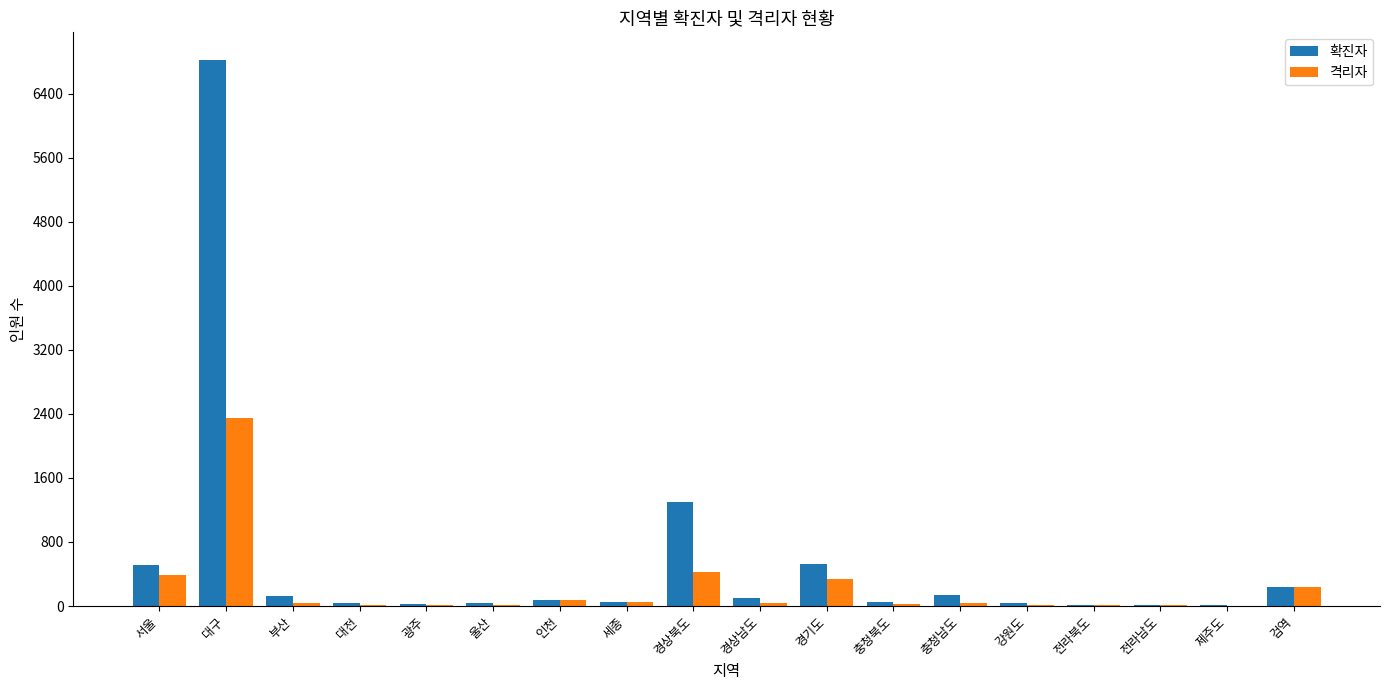

Which category has the highest value across all series?

대구